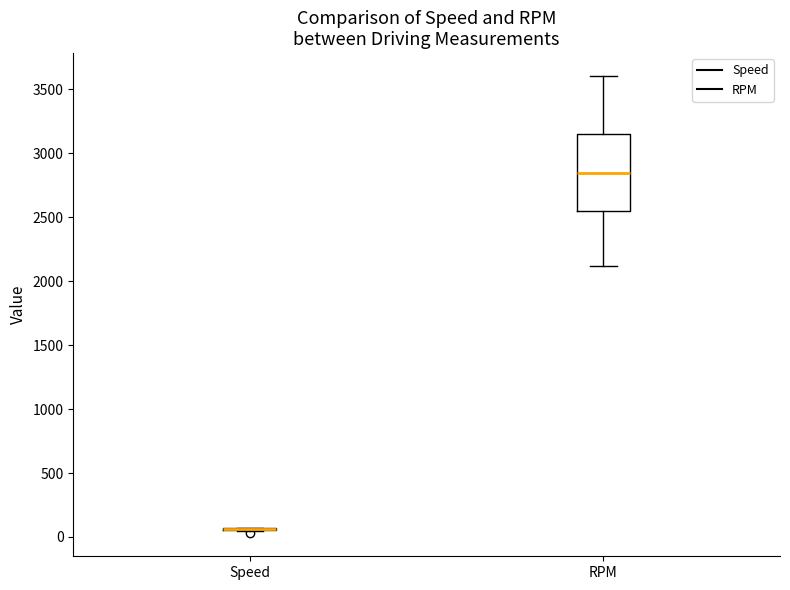

Reading left to right, read every box against the y-axis: the position of its median line, the range the box covers, and the ends of its whiskers. The values are not printed on the chart, so give them approximately, as read against the axis.

Speed: box collapsed to a line at 50, whiskers 50 to 50
RPM: median 2850, box 2550 to 3150, whiskers 2100 to 3600